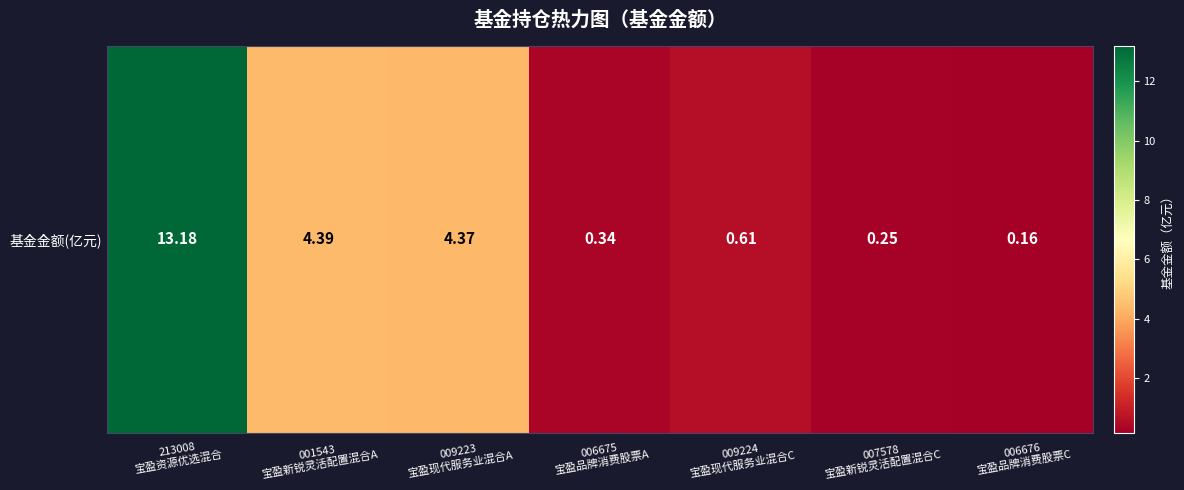

What is the difference between the values at 009224
宝盈现代服务业混合C and 001543
宝盈新锐灵活配置混合A?

3.8